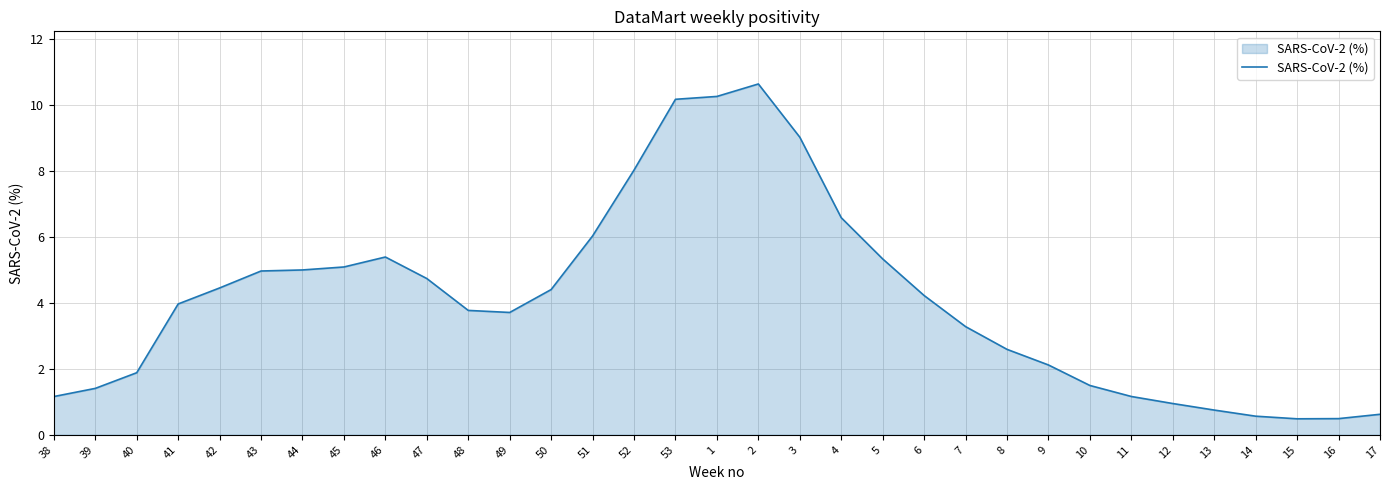

Which has a higher value, 47 or 15?

47